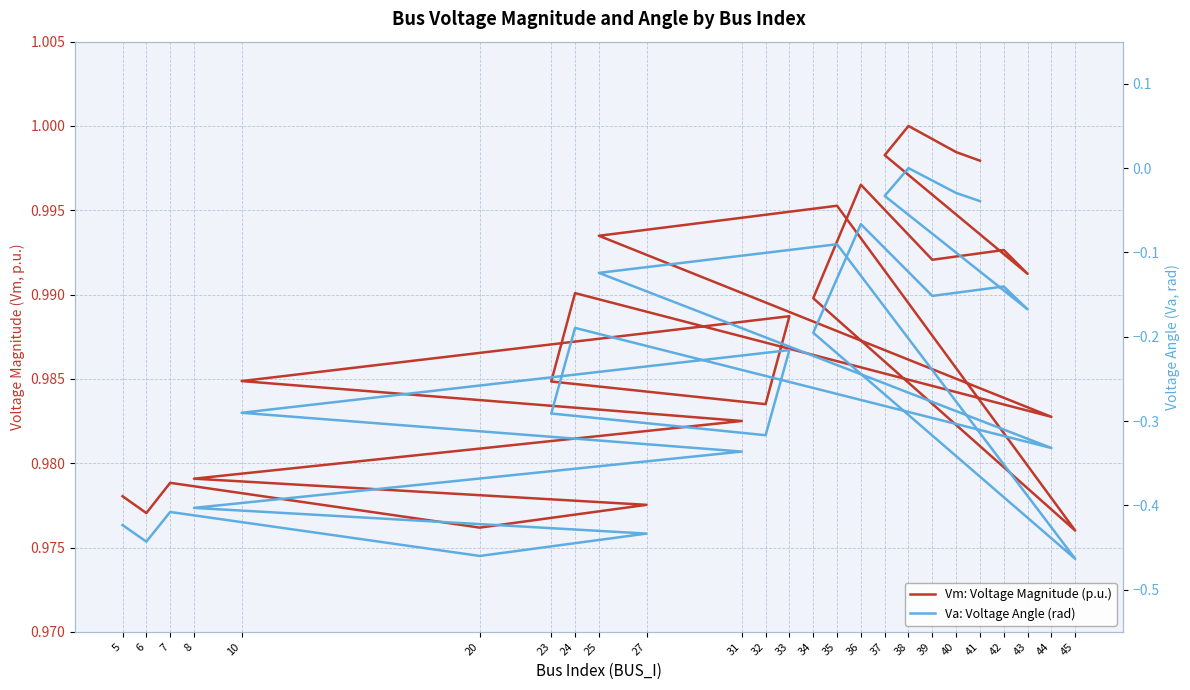

The Va: Voltage Angle (rad) series shows -0.4 at 27. True or false?

True